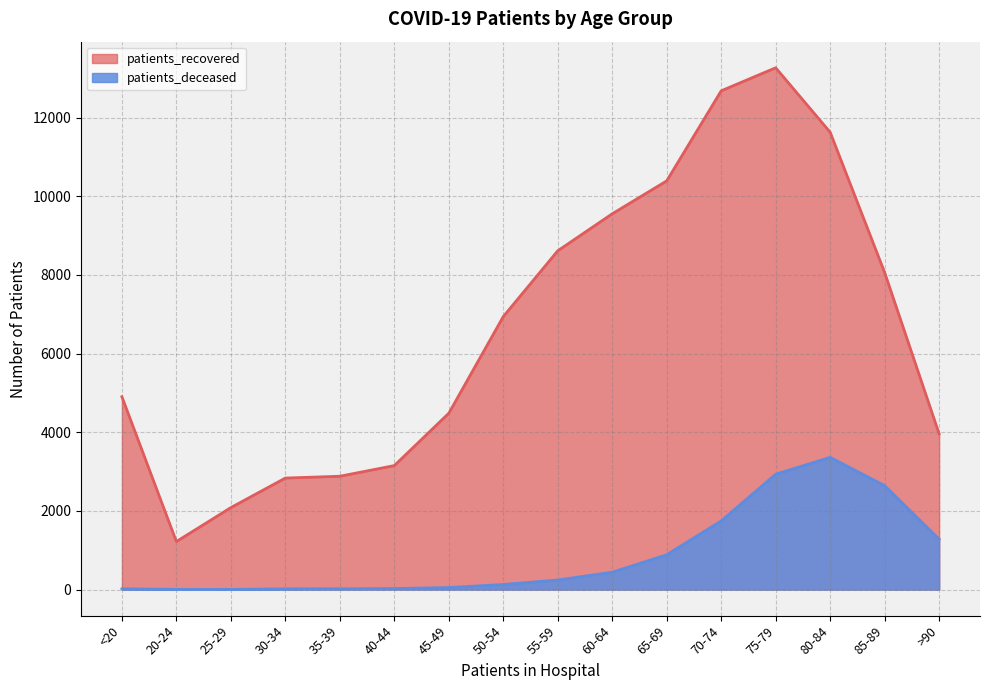

Where is patients_recovered nearest to the value 7244?

50-54